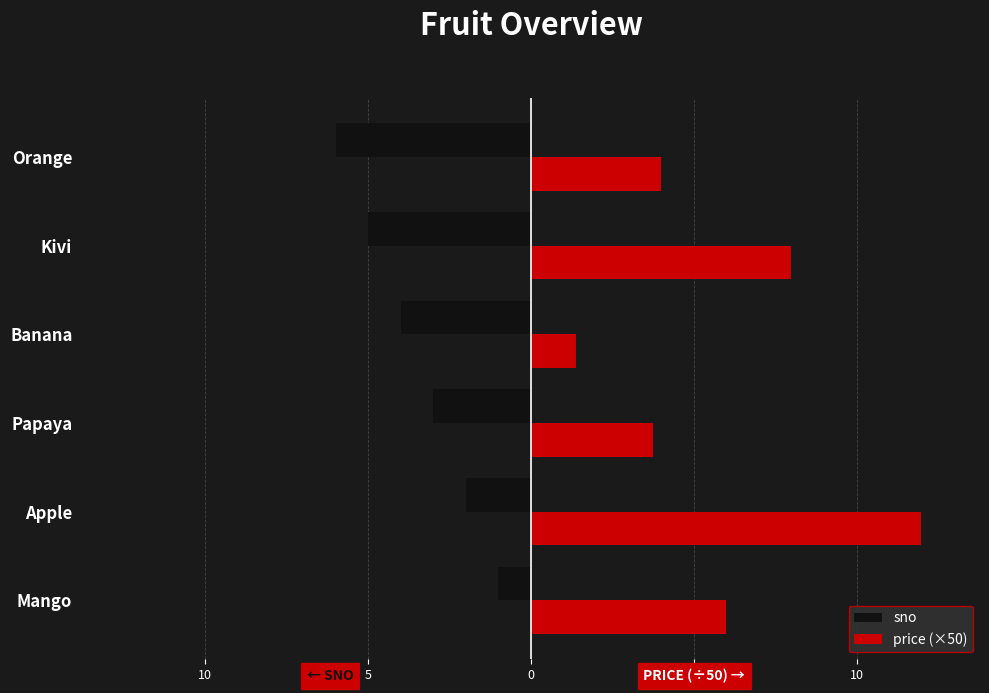

List the series in order of their peak value, highest first.

price (×50), sno